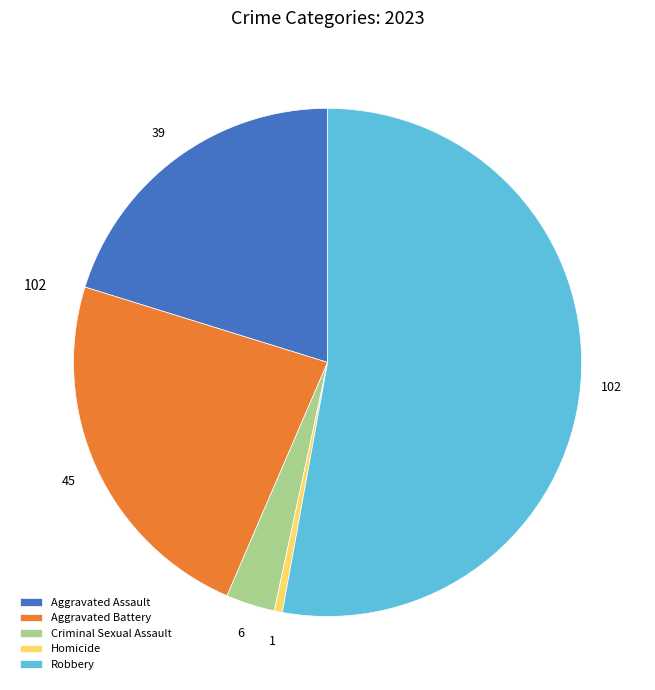

Rank the categories by value from lowest to highest.

Homicide, Criminal Sexual Assault, Aggravated Assault, Aggravated Battery, Robbery